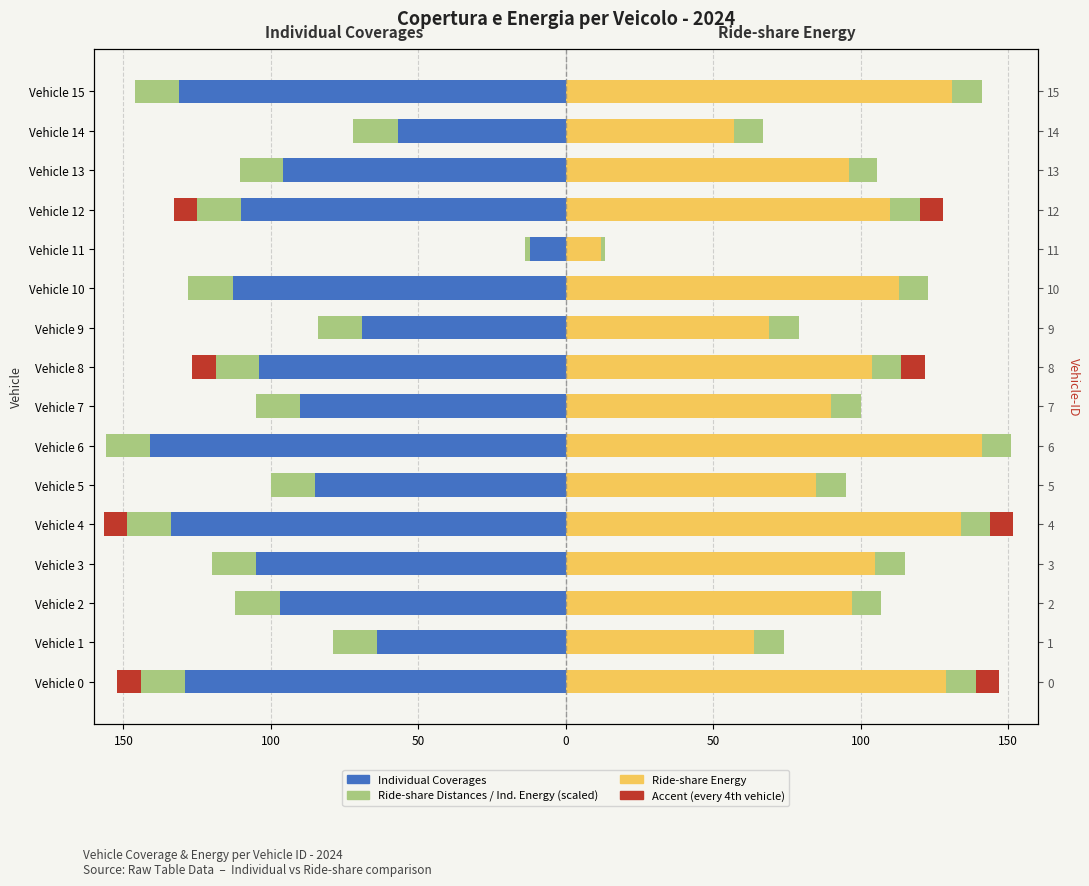

How many bars are there in each group?

4